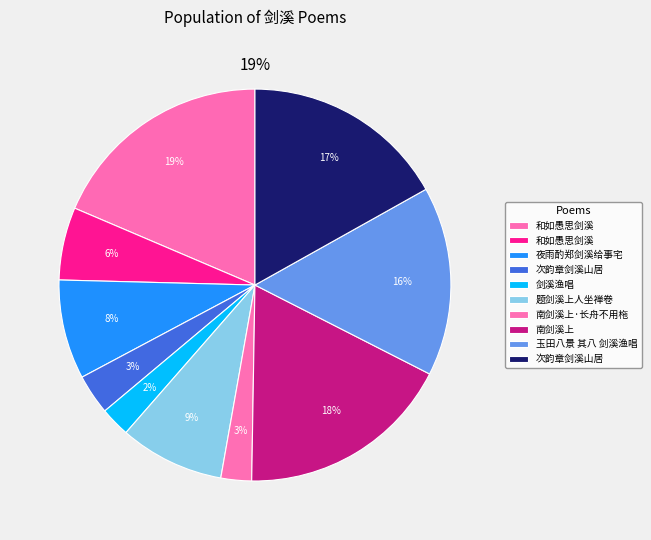

Is there any slice that represents more than half of the pie?

No